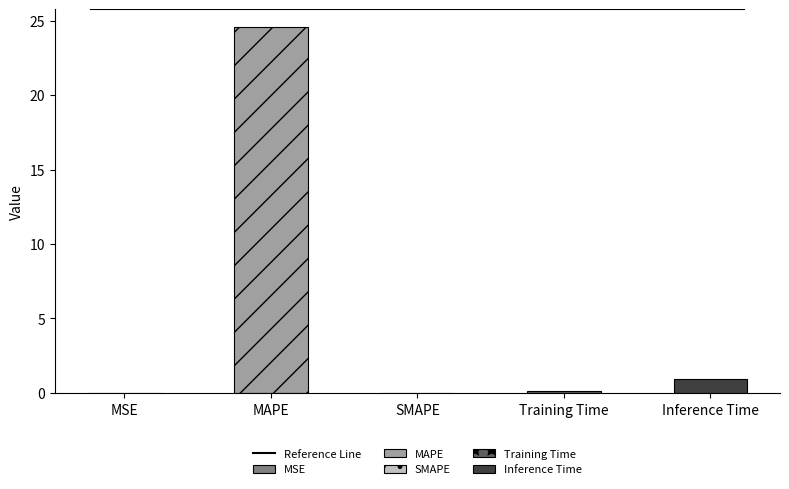

Count the number of categories in the chart.

5